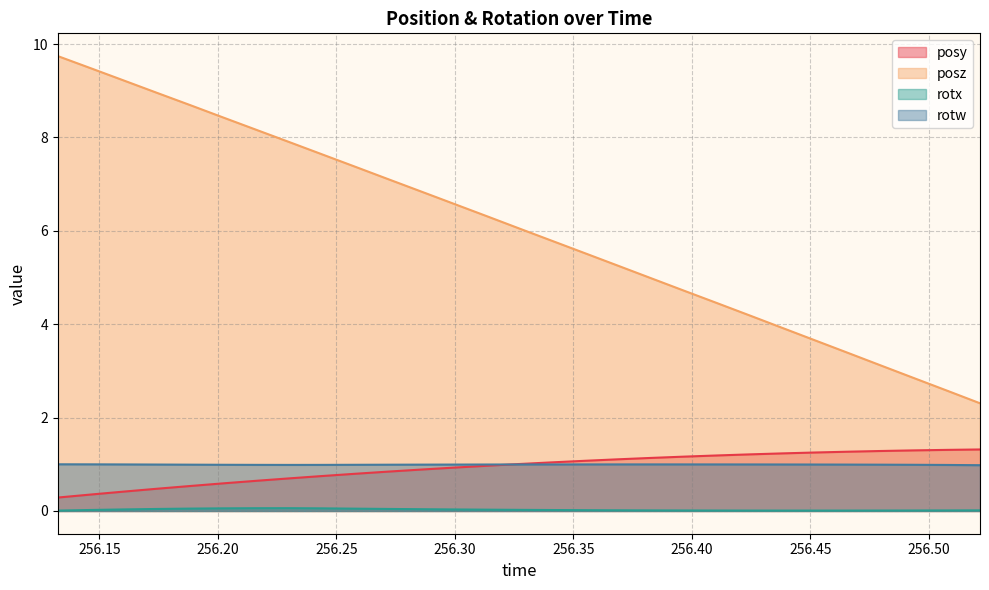

Which series has the widest spread of values?

posz